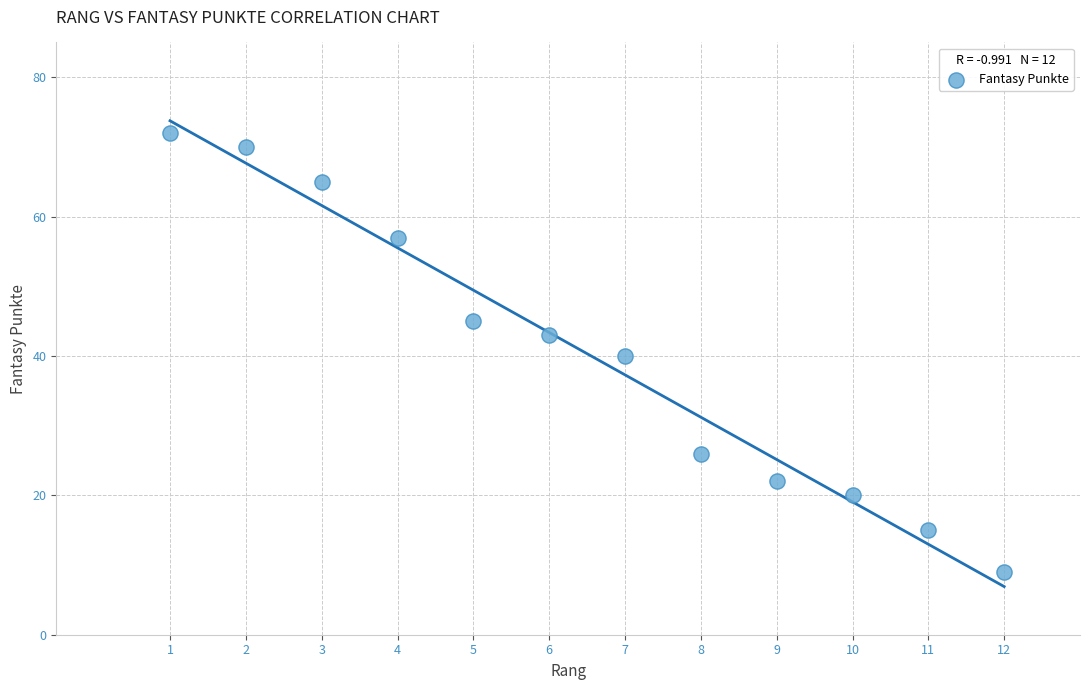

What is the range of Y values (max minus min)?

63